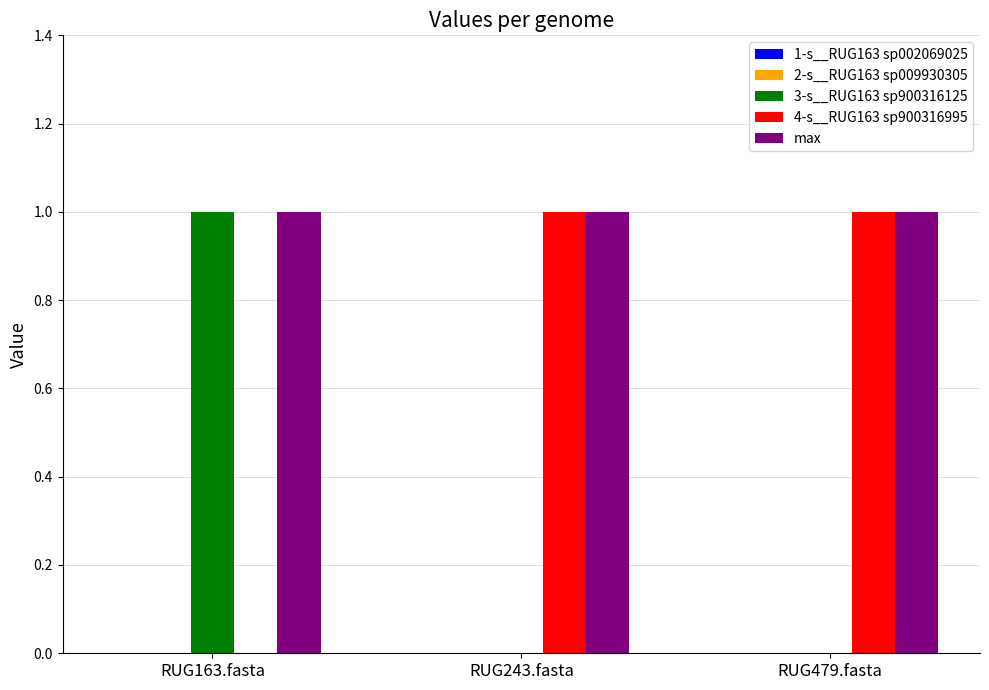

Is the value of max at RUG479.fasta greater than the value of 3-s__RUG163 sp900316125 at RUG479.fasta?

Yes